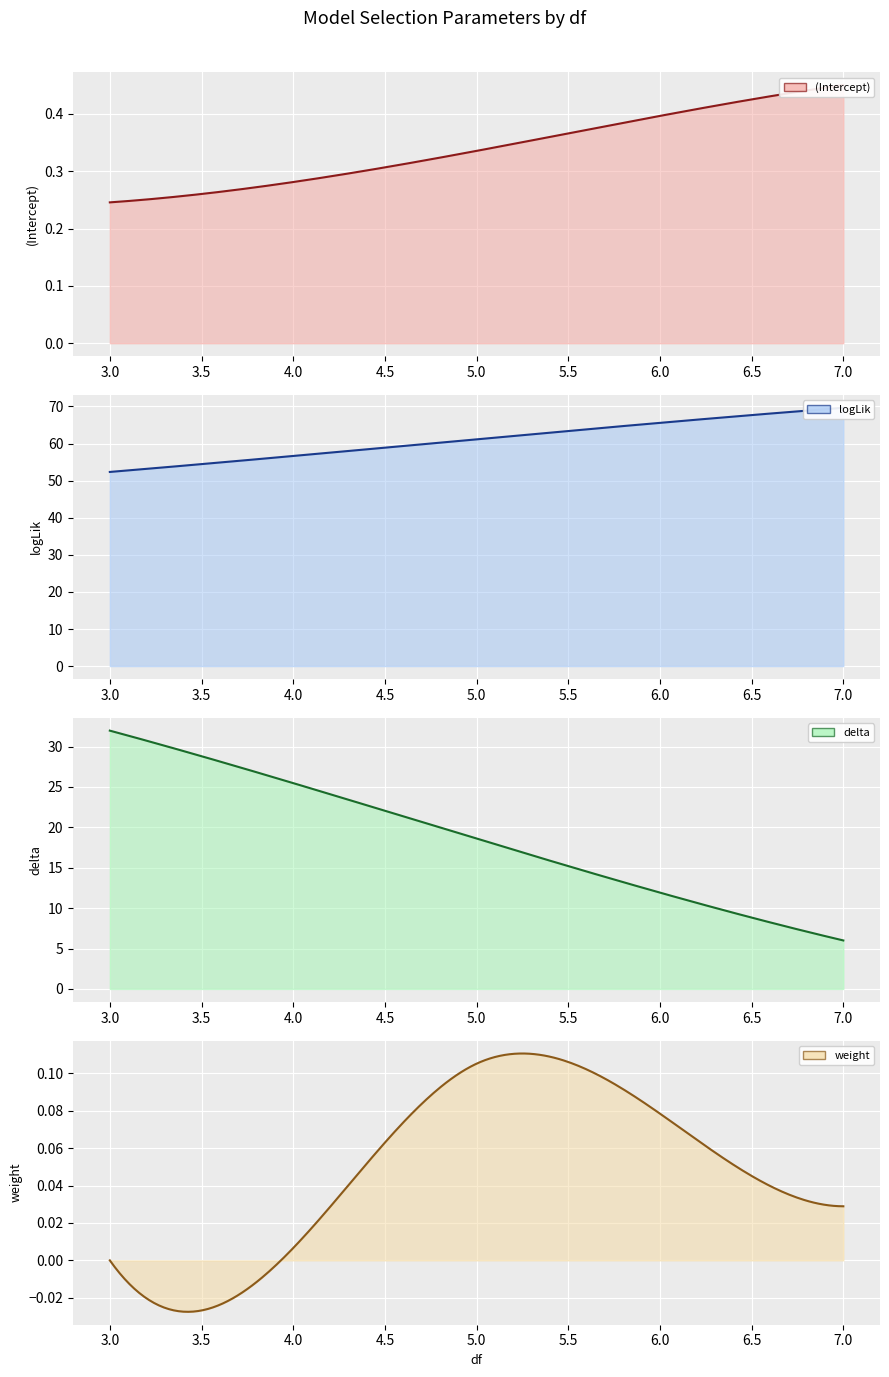

How many lines are shown in the chart?

4